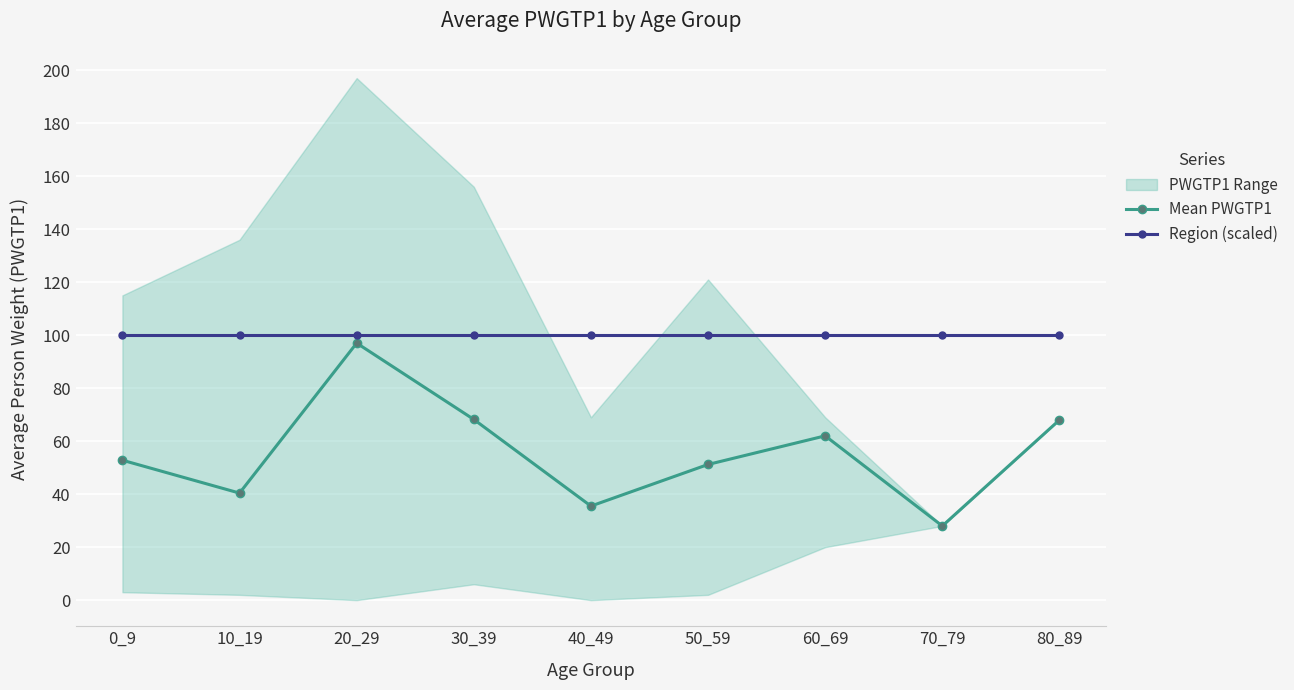

What is the smallest value displayed?

28.0